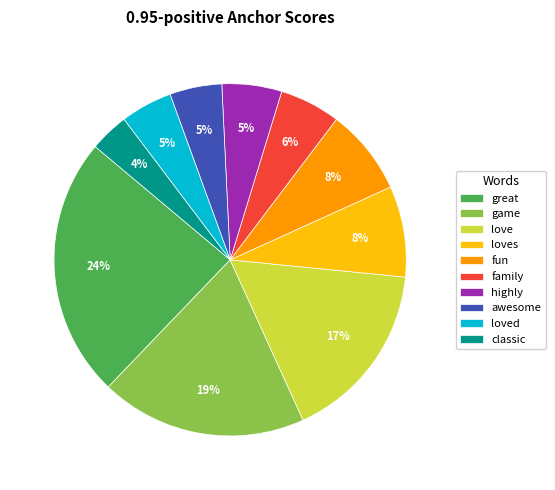

Does fun account for over 50% of the chart?

No